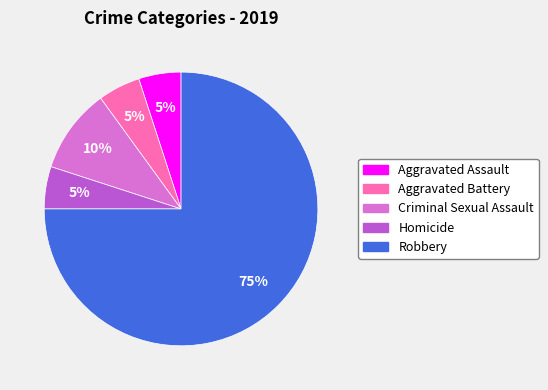

Which category has the biggest portion of the pie?

Robbery